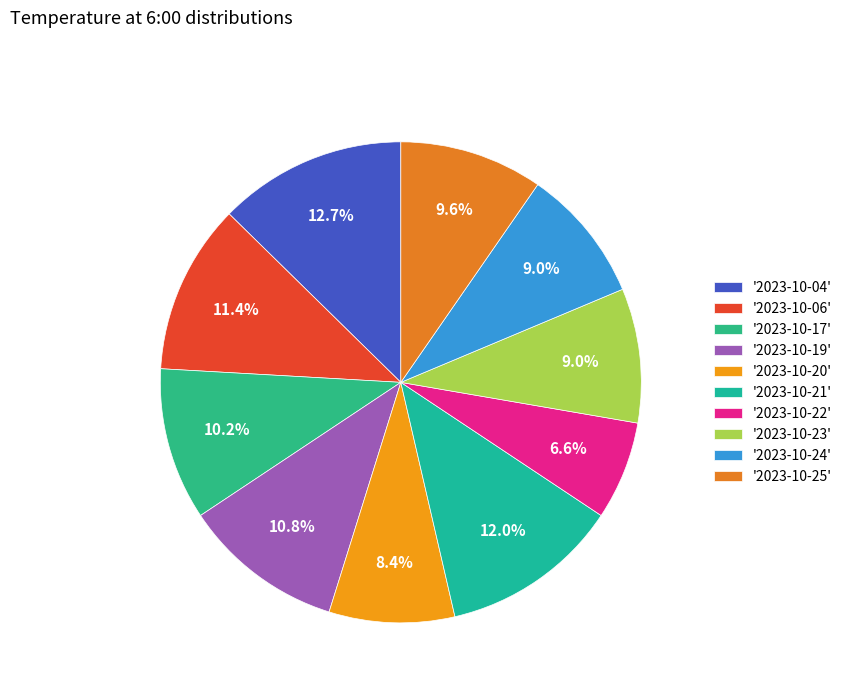

Which slice is the smallest?

'2023-10-22'